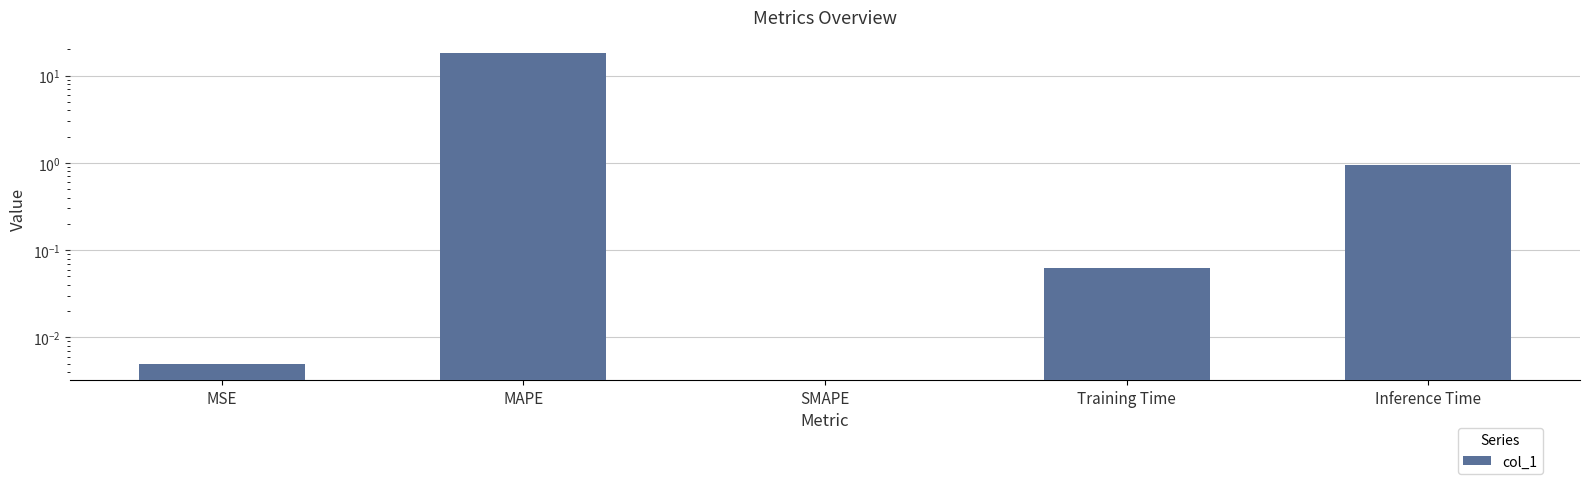

Rank the categories by value from lowest to highest.

SMAPE, MSE, Training Time, Inference Time, MAPE